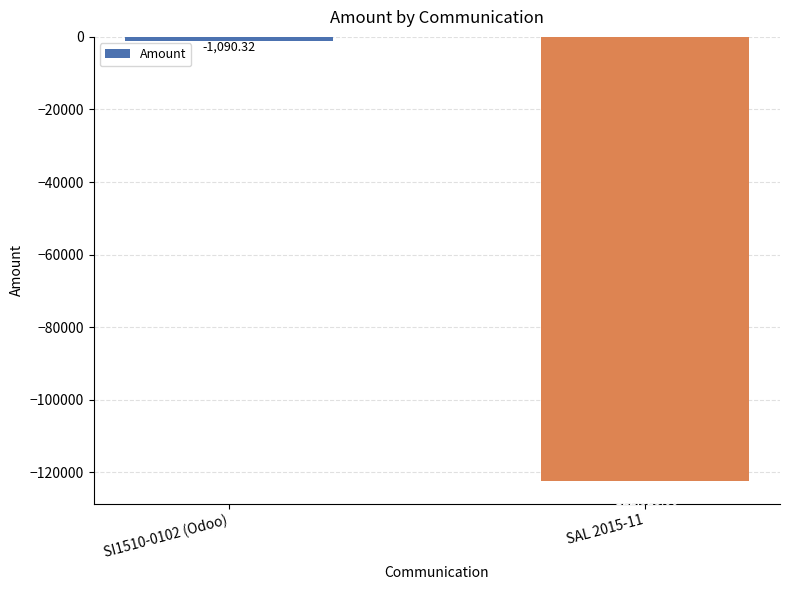

What is the difference between the maximum and minimum values?

121432.7